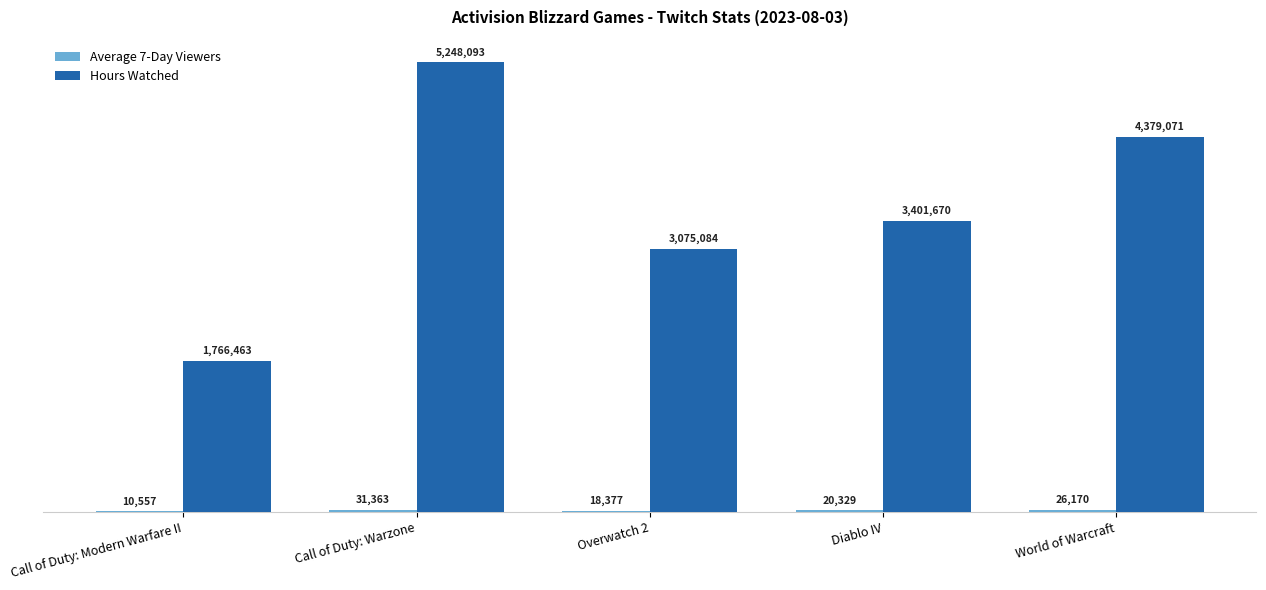

Which series changed the most between Diablo IV and World of Warcraft?

Hours Watched